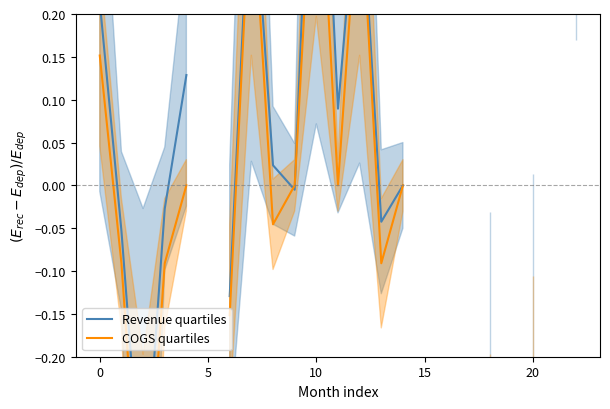

How many lines are shown in the chart?

2